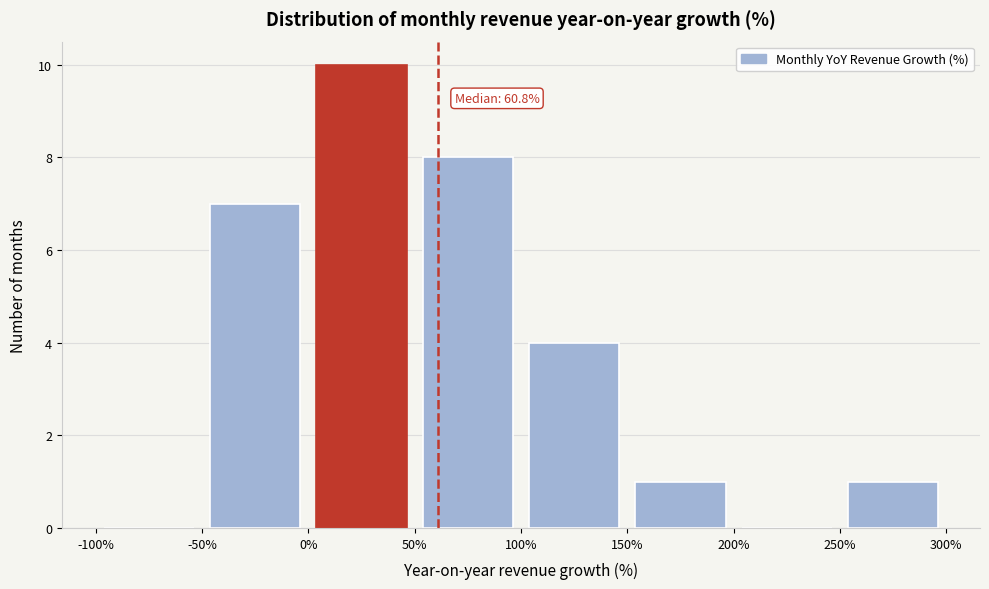

Which range on the x-axis has the tallest bar?

0% to 50%